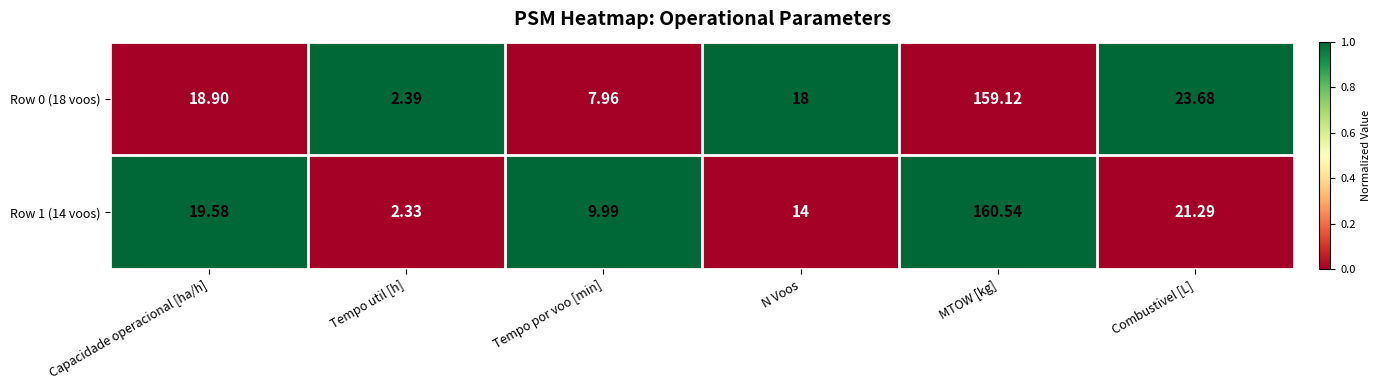

Which category has the highest value across all series?

MTOW [kg]